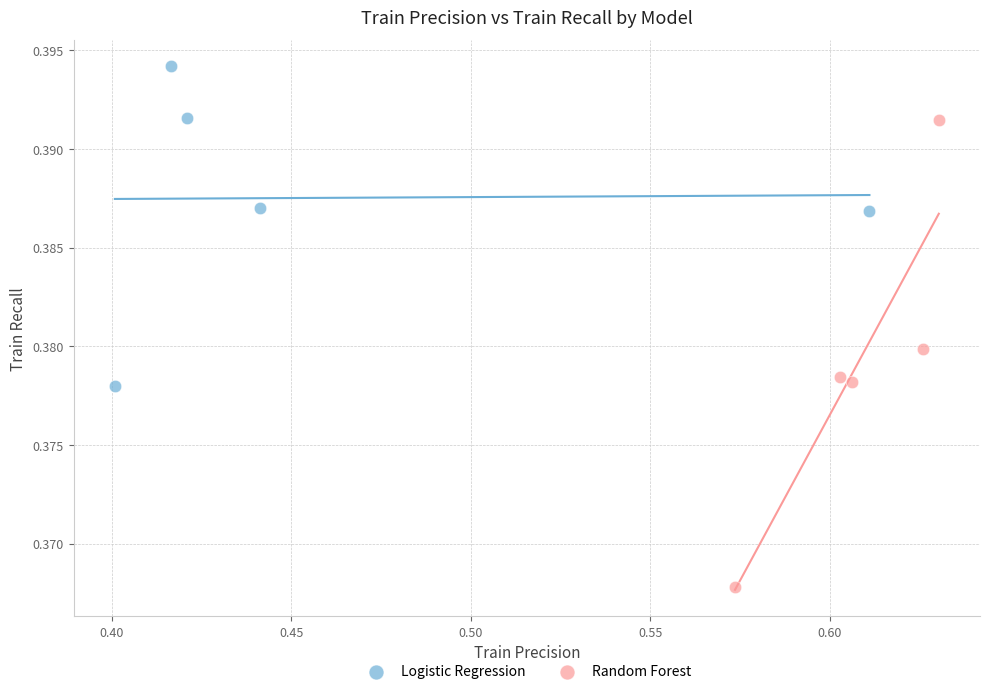

What are all the series names shown in the legend?

Logistic Regression, Random Forest